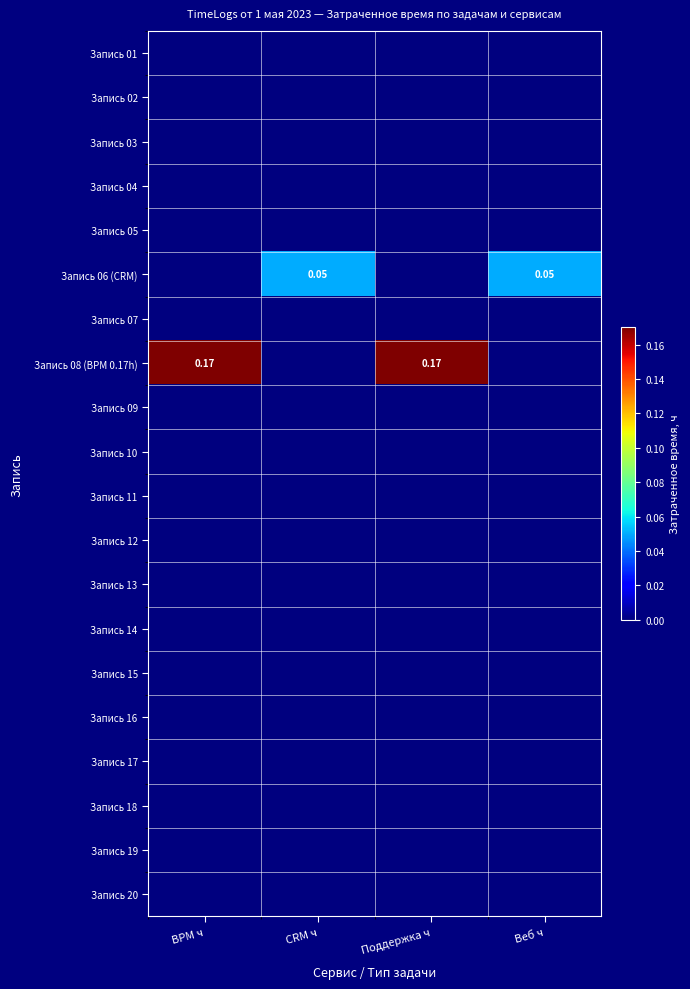

How many distinct data groups are displayed?

20